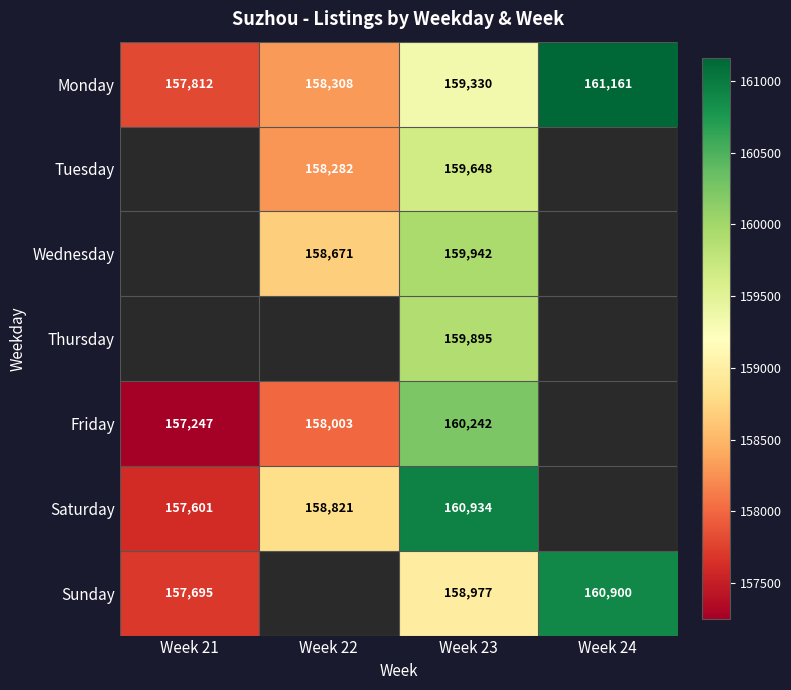

The Monday series shows 257632.3 at Week 23. True or false?

False